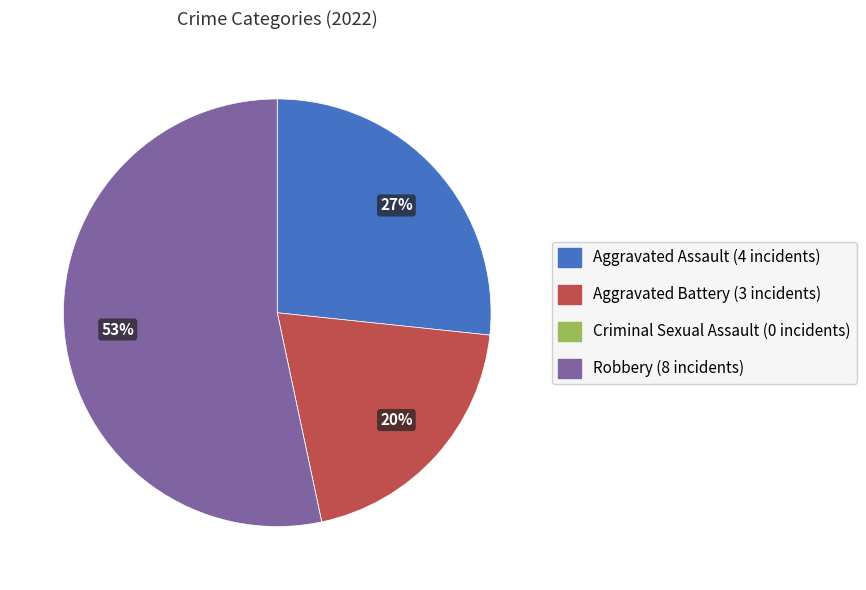

What is the majority slice?

Robbery